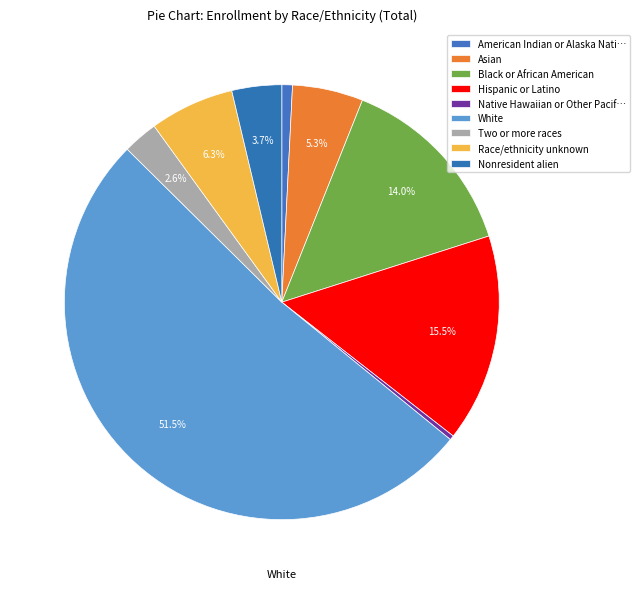

What is the smallest slice in the pie chart?

Native Hawaiian or Other Pacific Islander